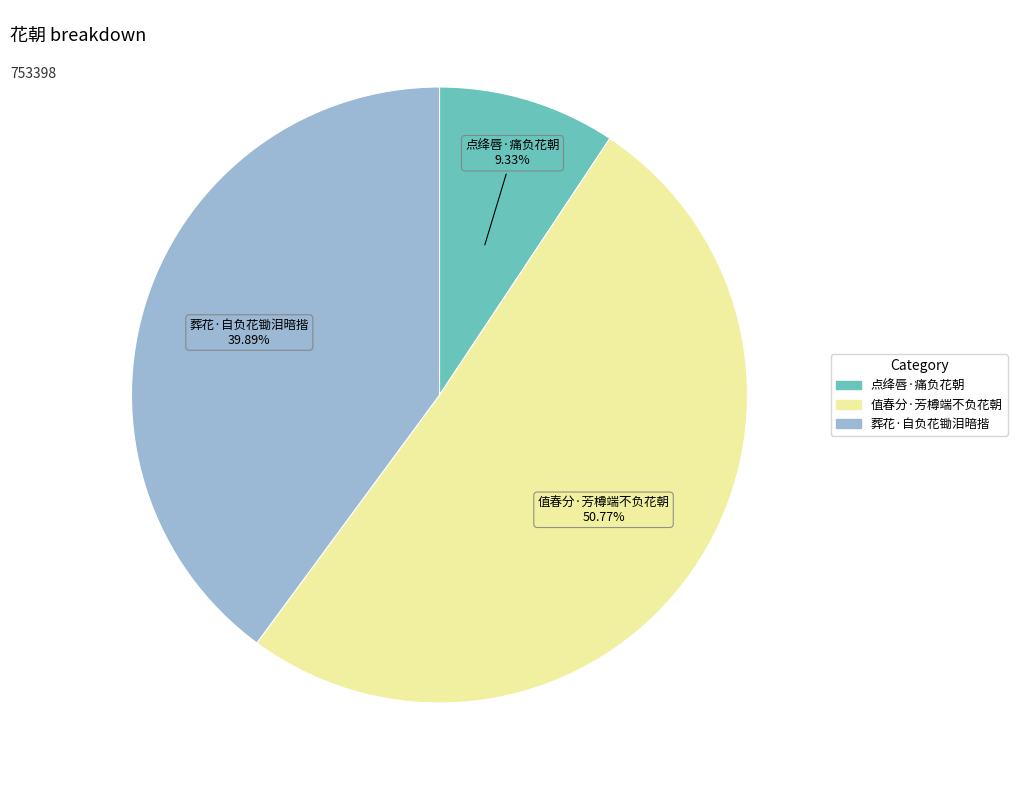

What percentage is the 葬花·自负花锄泪暗揩 slice, to the nearest percent?

40%